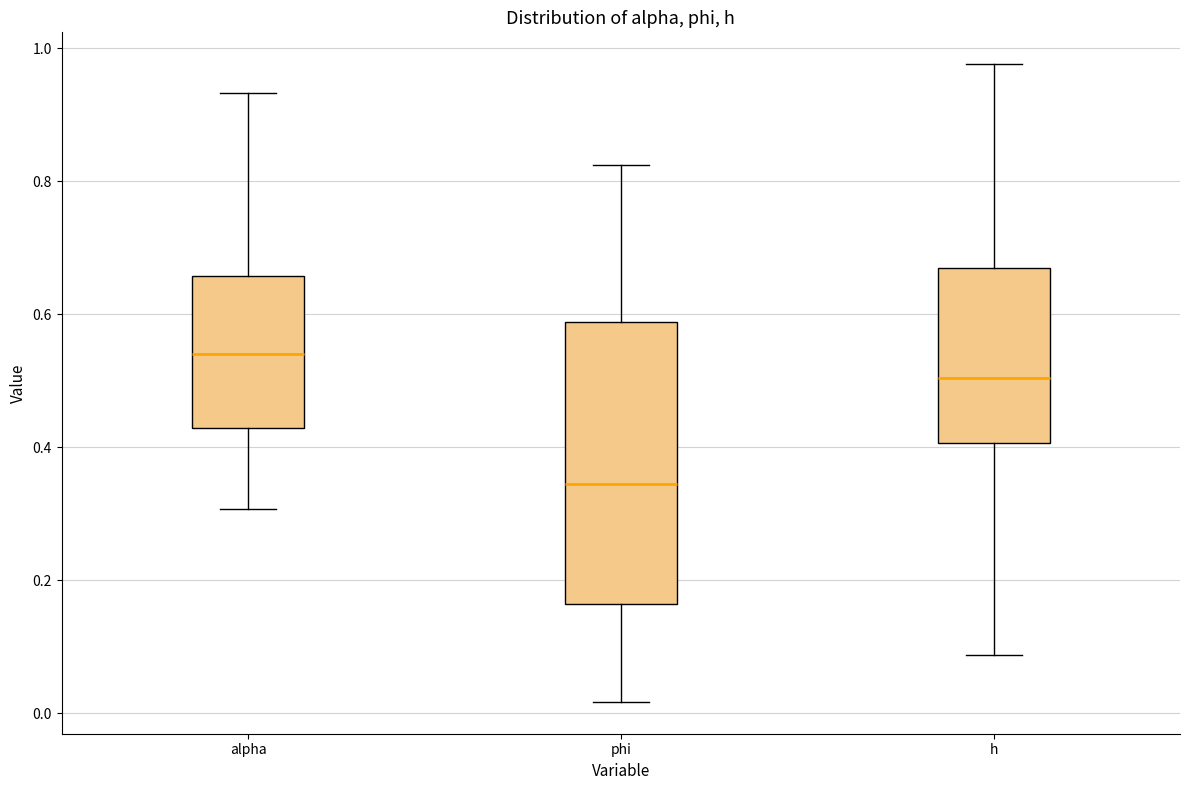

Where does the lower whisker of the box for alpha end on the y-axis? The values are not printed on the chart, so give them approximately, as read against the axis.

0.30